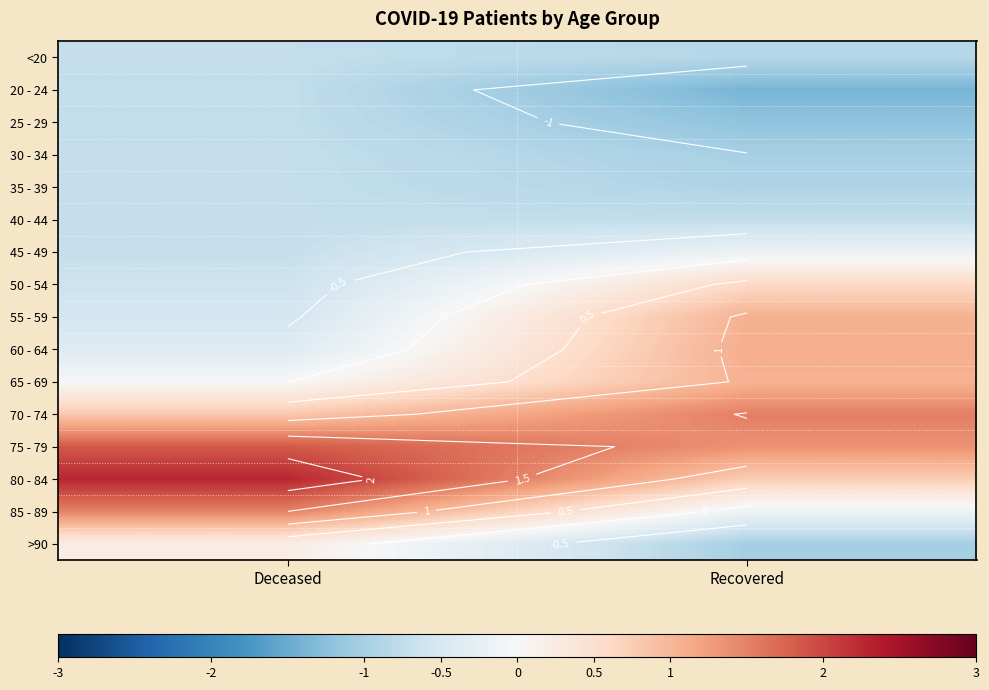

Rank the series at Deceased from highest to lowest value.

80 - 84, 75 - 79, 85 - 89, 70 - 74, >90, 65 - 69, 60 - 64, 55 - 59, 50 - 54, 45 - 49, 40 - 44, 30 - 34, <20, 35 - 39, 20 - 24, 25 - 29